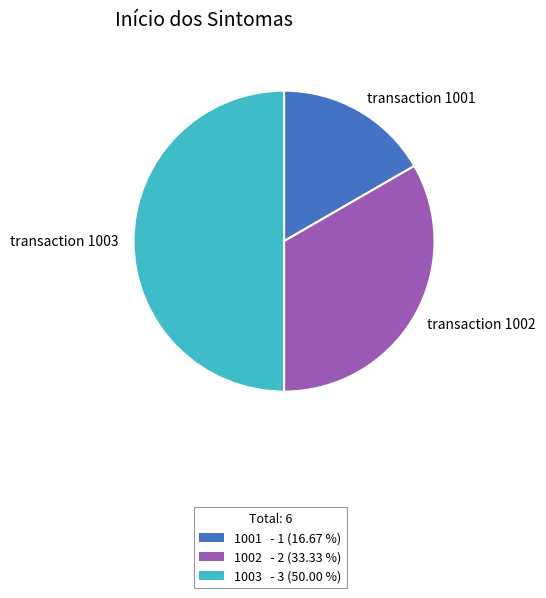

How many slices are in this pie chart?

3